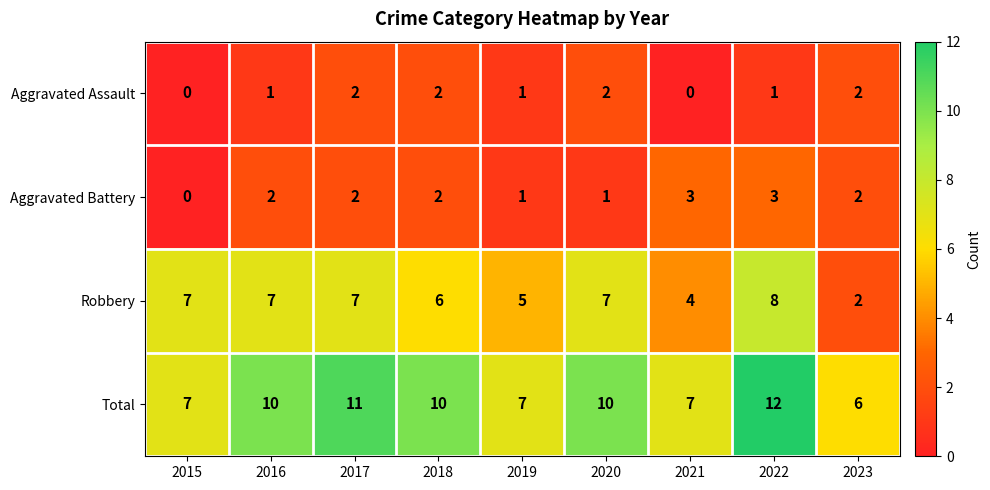

True or false: Robbery has a value of 3 at 2023.

False